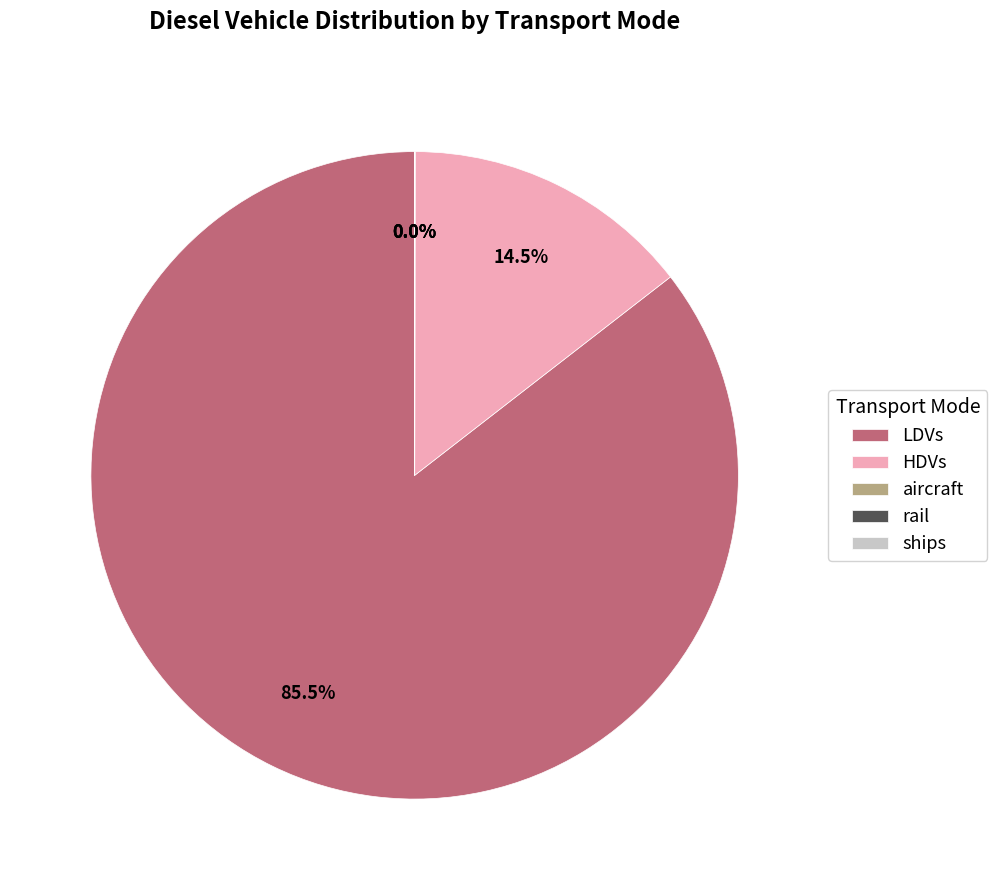

What percentage is NOT represented by LDVs?

14.5%